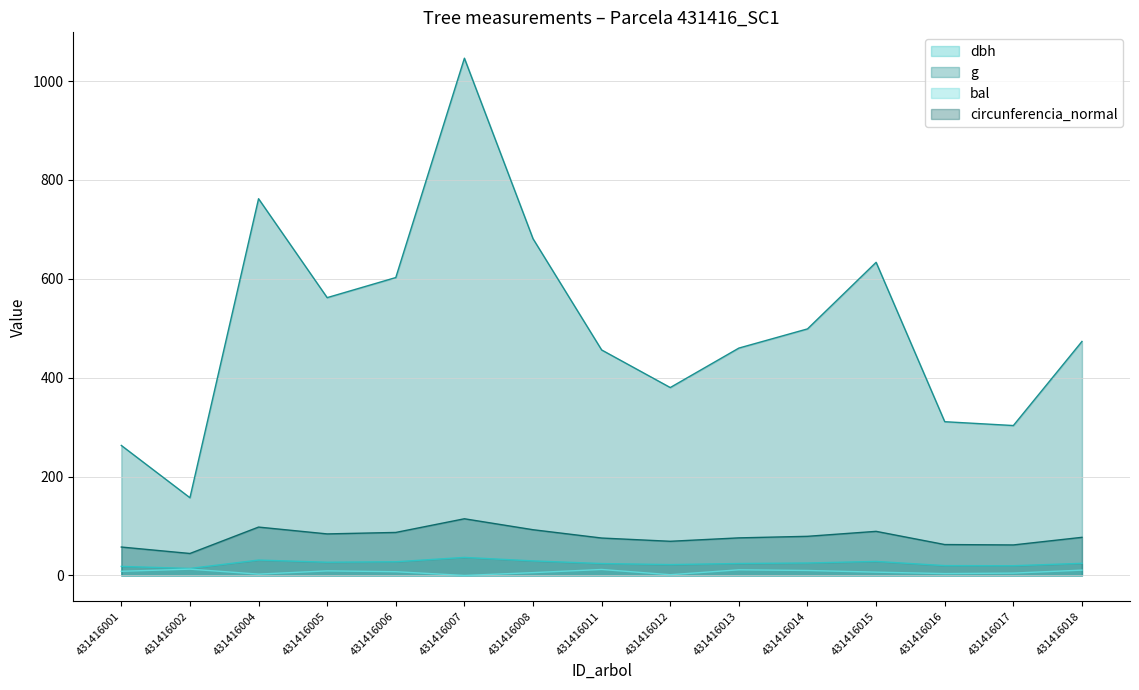

What is the difference between the highest and lowest values at 431416015?

626.8